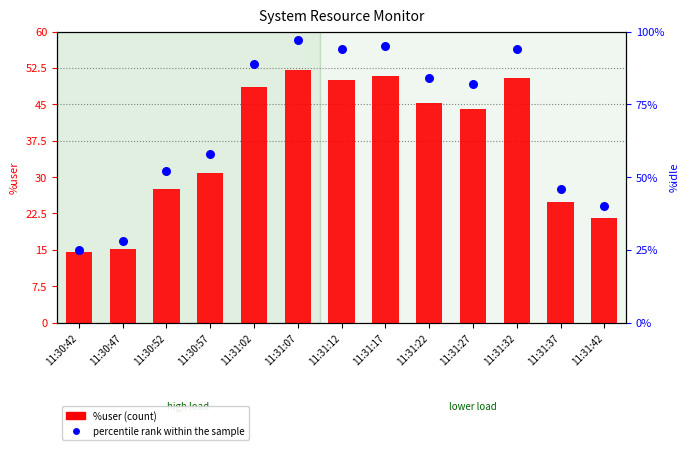

Which series has the widest spread of Y values?

percentile rank within the sample